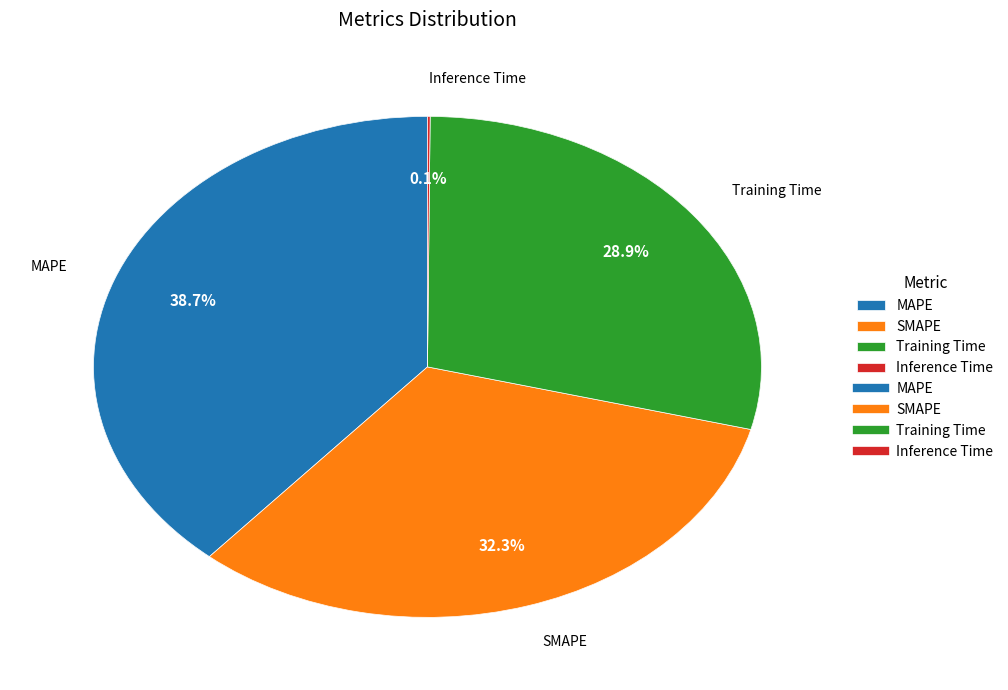

Which slice is the largest?

MAPE